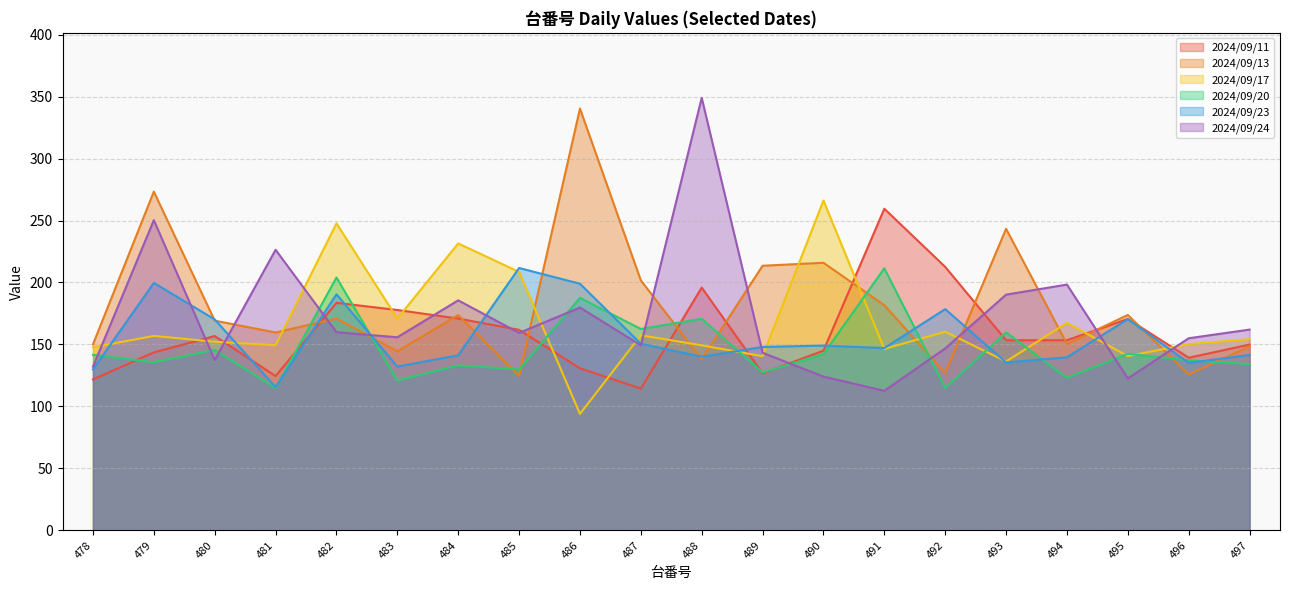

What is the minimum value shown in the chart?

94.0